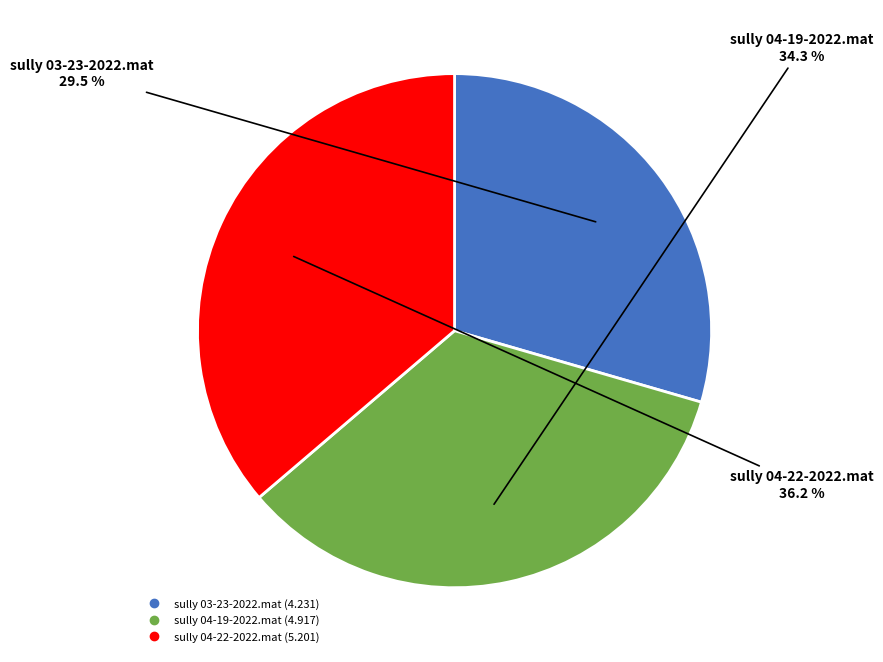

How many slices are in this pie chart?

3